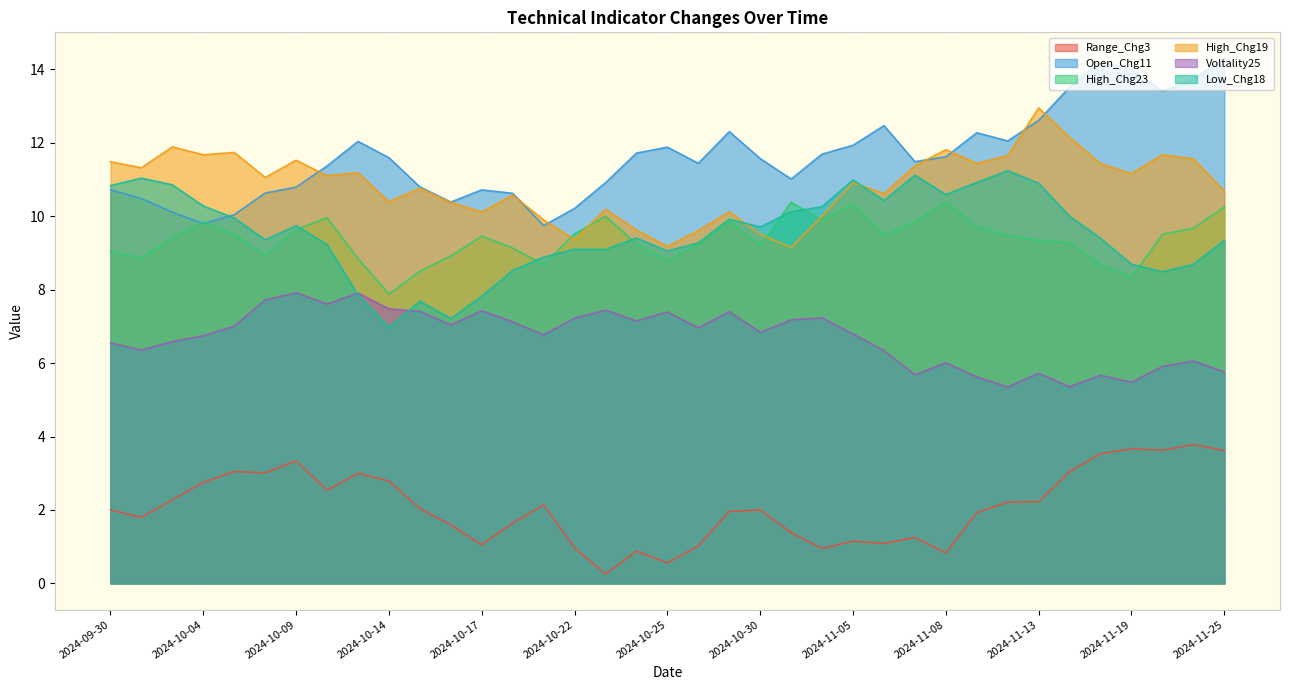

Is the value of Range_Chg3 at 2024-11-21 greater than the value of Open_Chg11 at 2024-11-06?

No